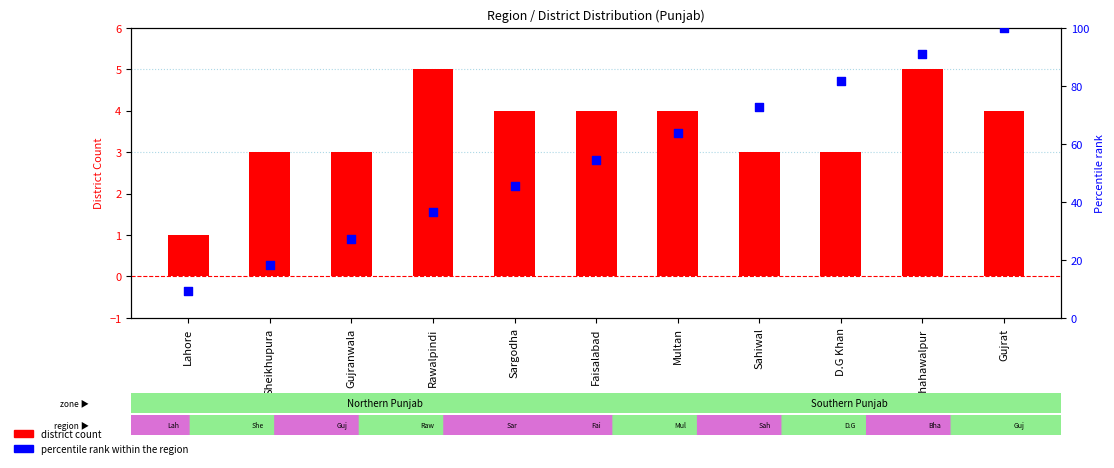

Which series has the widest spread of Y values?

Percentile rank